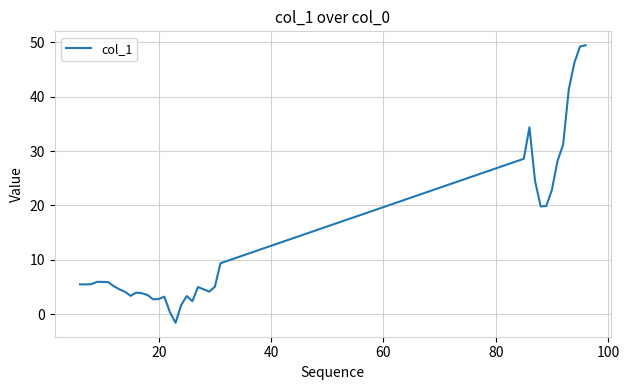

What is the difference between the maximum and minimum values?

51.1